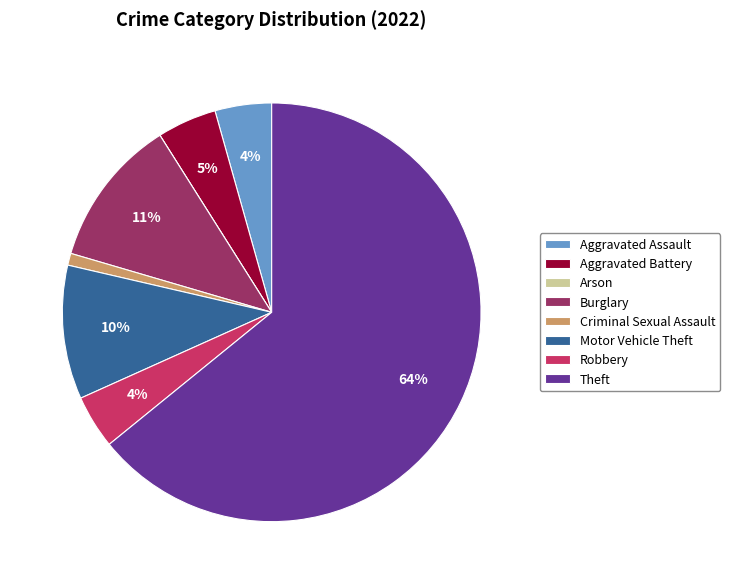

What percentage is the Aggravated Assault slice, to the nearest percent?

4%